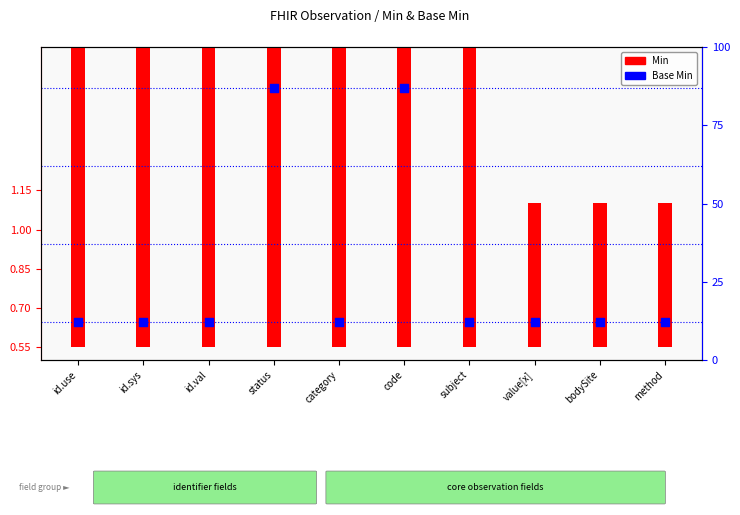

Which series contains the highest Y value?

Base Min